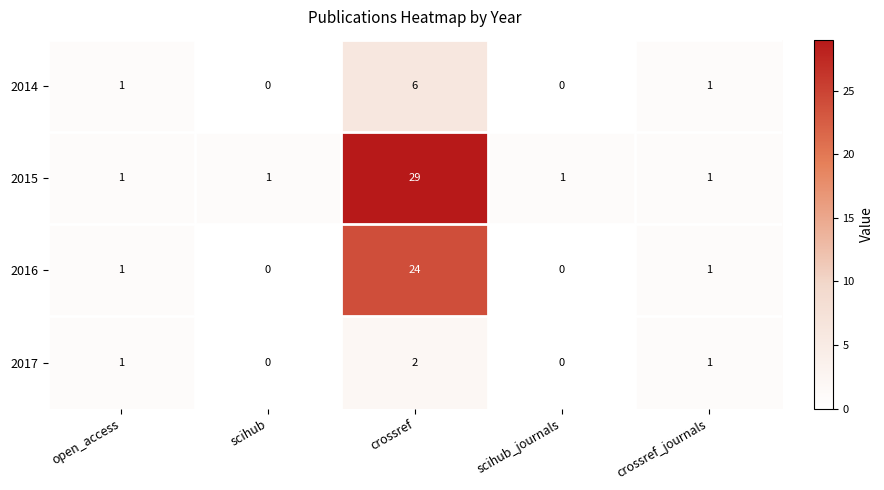

What is the maximum value for 2015?

29